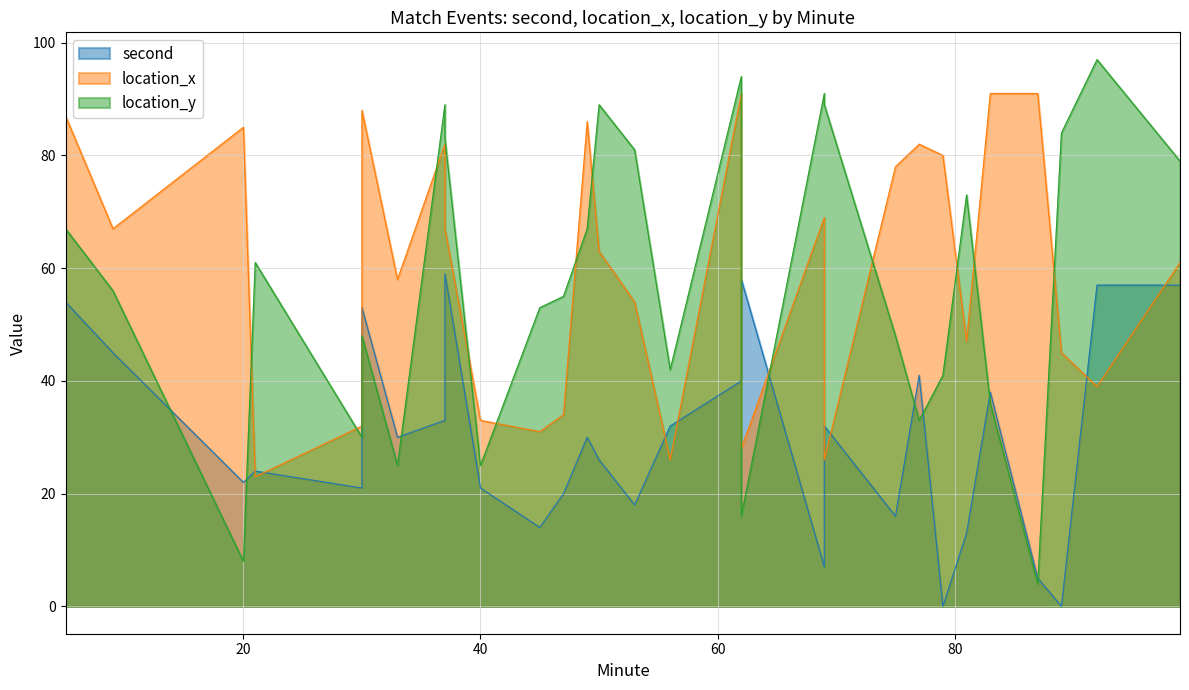

At how many categories does at least one series exceed 72?

20